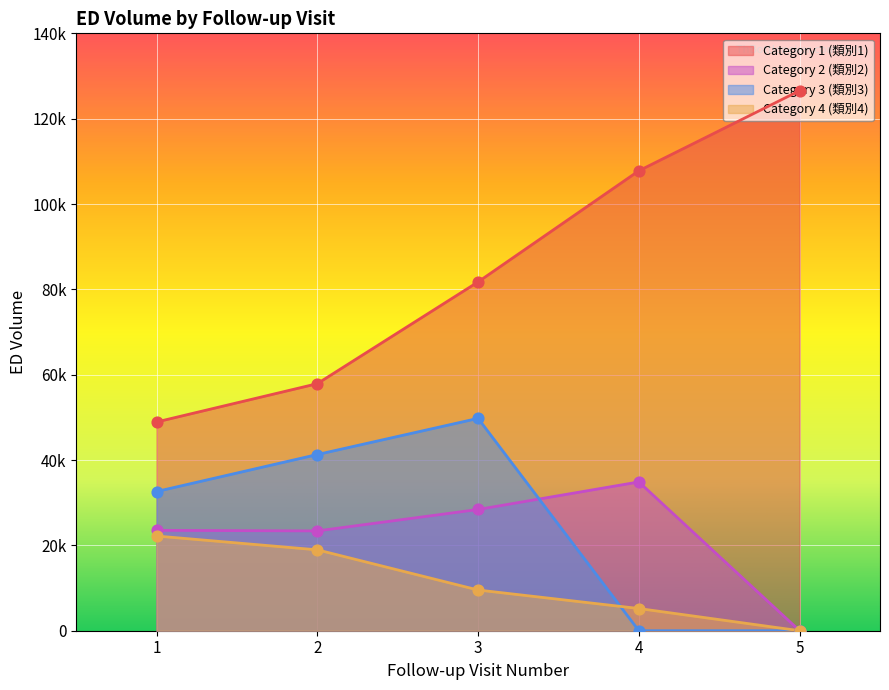

At how many categories does at least one series exceed 58344?

3